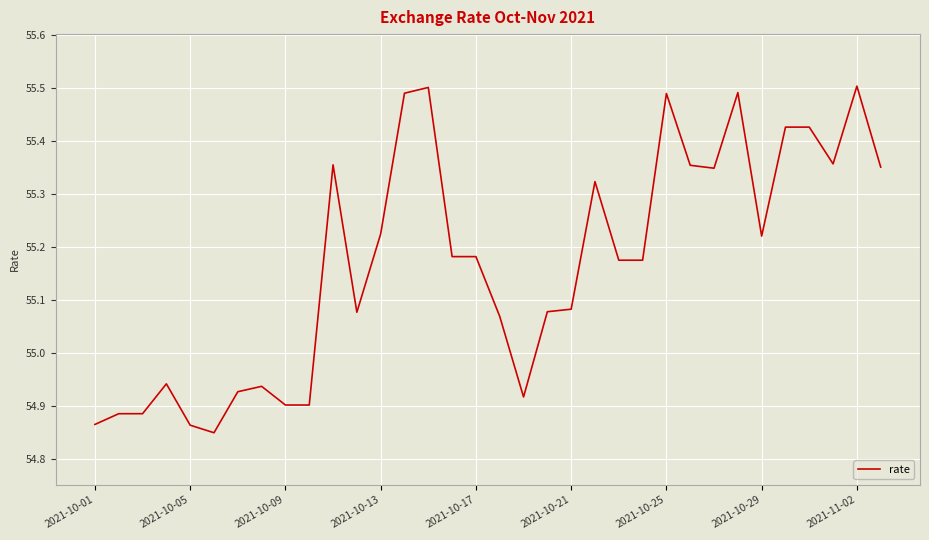

What is the difference between the maximum and minimum values?

0.7